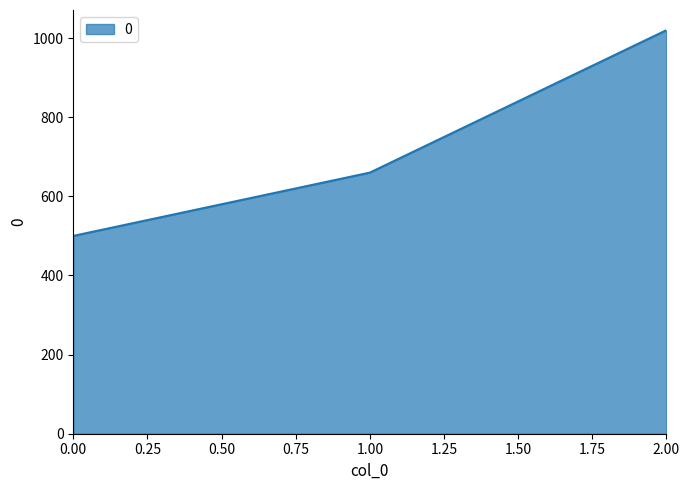

What is the change in value from 1.00 to 2.00?

+360